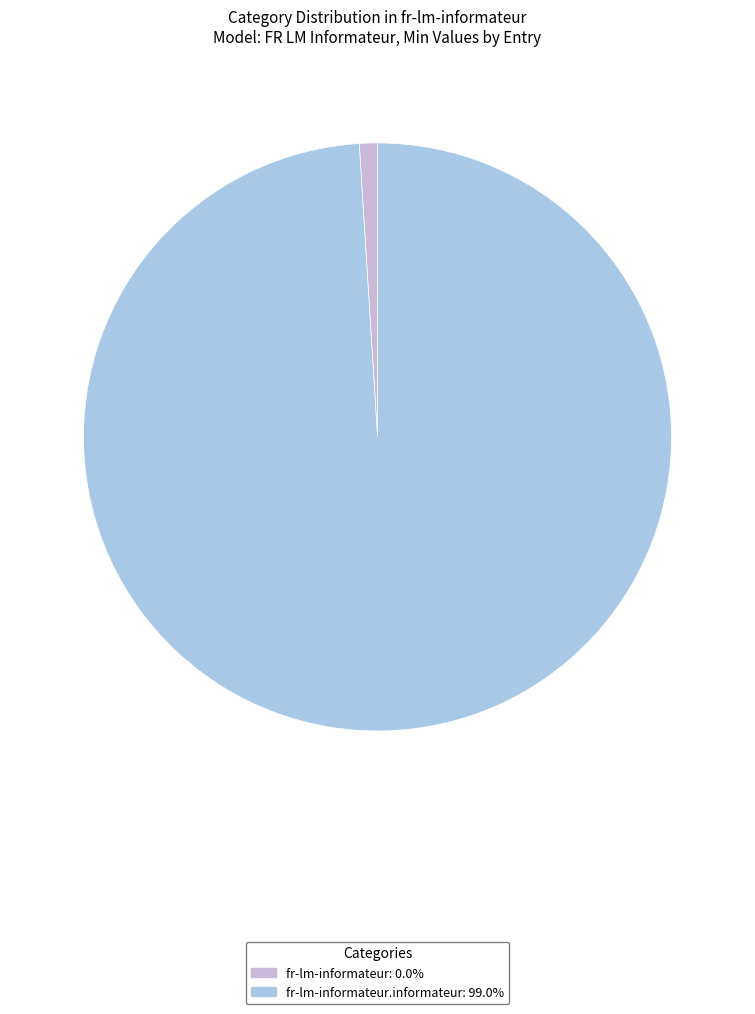

Is there a majority slice in this chart?

Yes